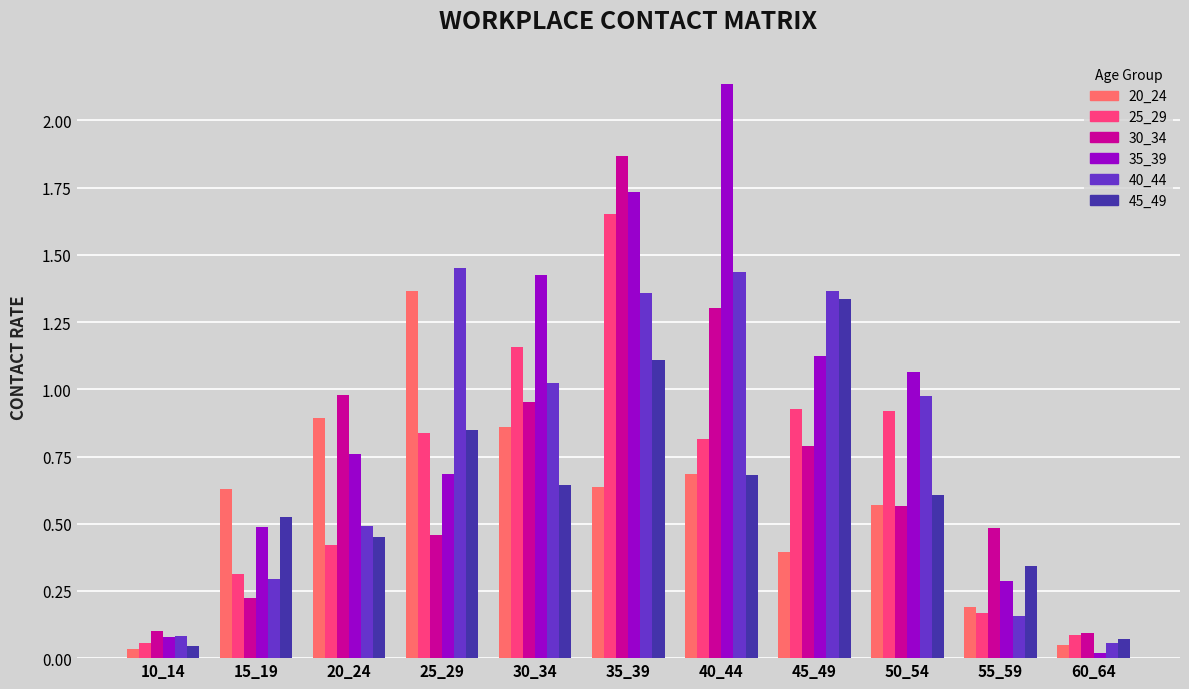

Which label corresponds to the largest value in the chart?

40_44